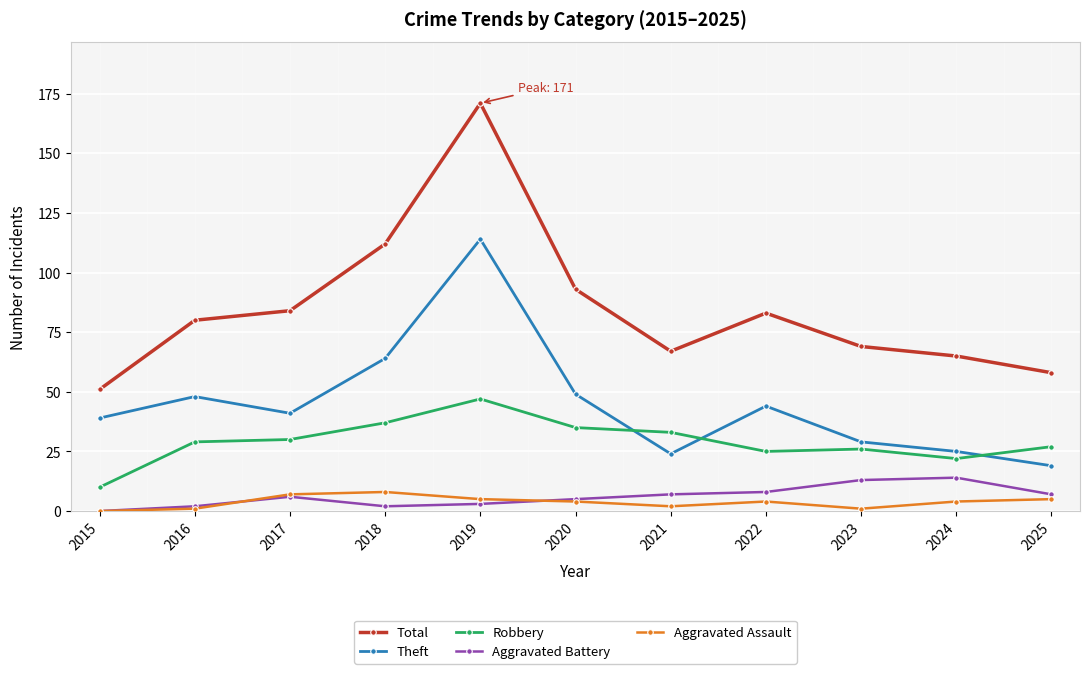

True or false: Total and Theft intersect in this chart.

False